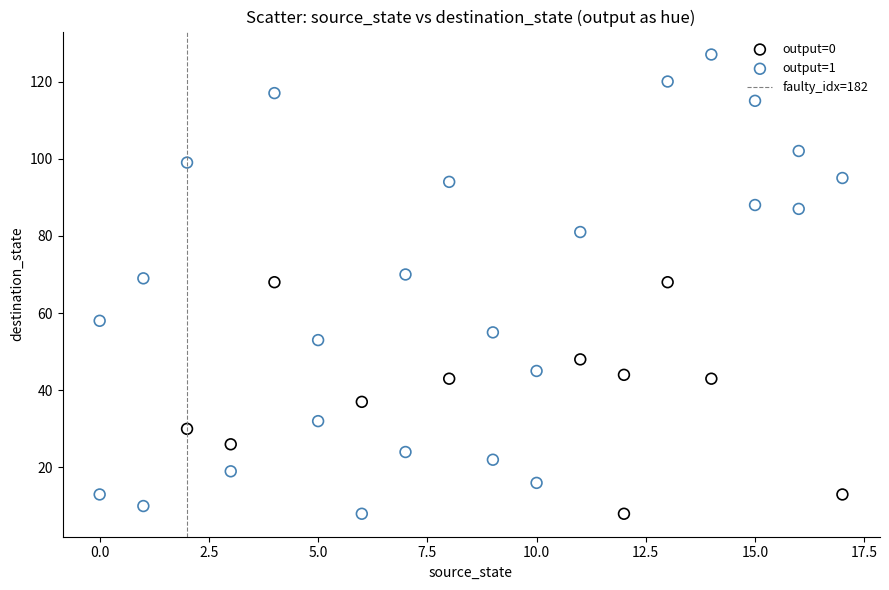

Which series contains the highest Y value?

output=1